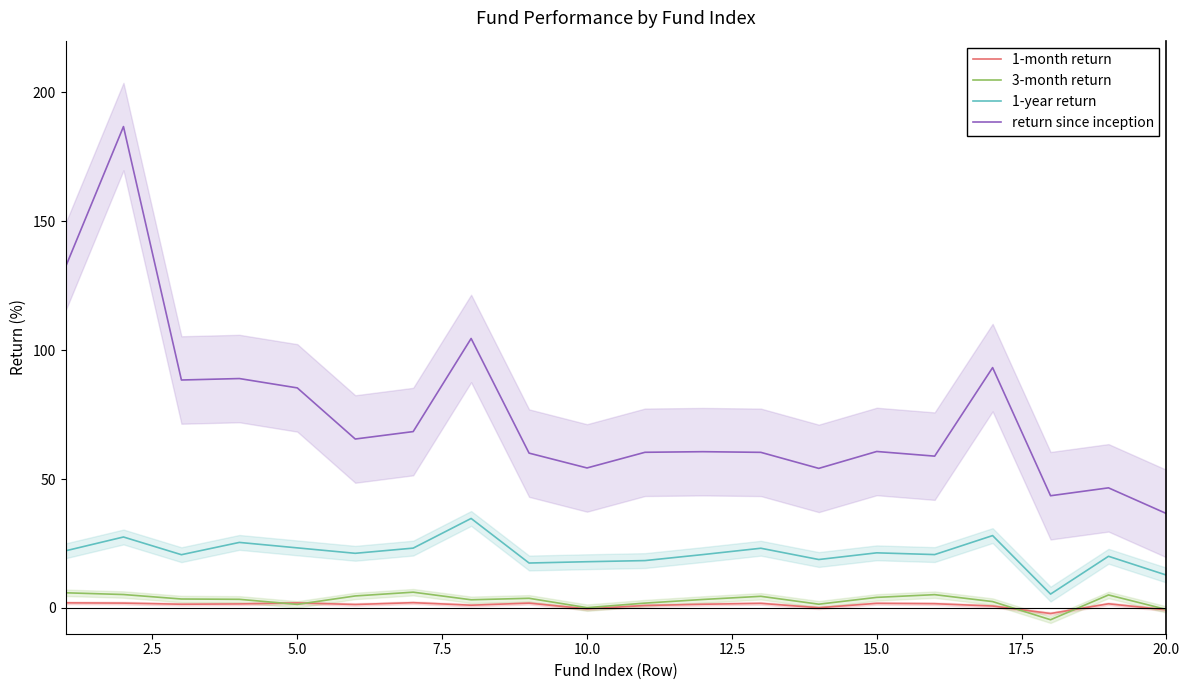

How many lines are shown in the chart?

4